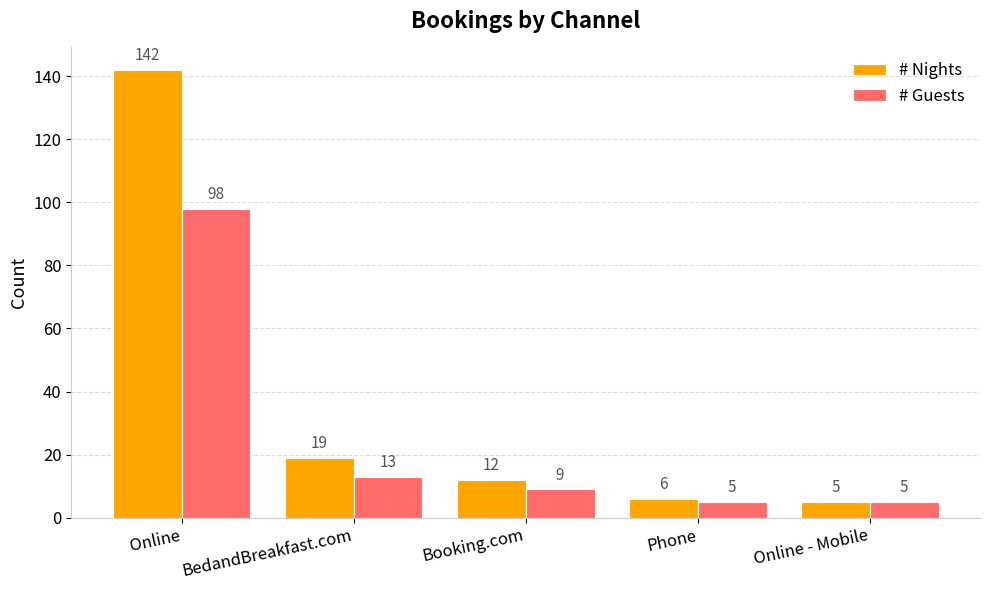

Is it true that # Guests equals 22 at BedandBreakfast.com?

False